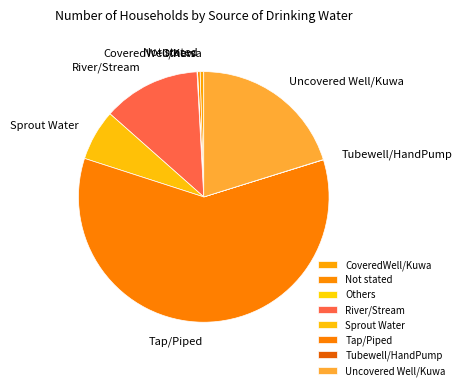

The Sprout Water slice represents 7% of the pie. True or false?

True